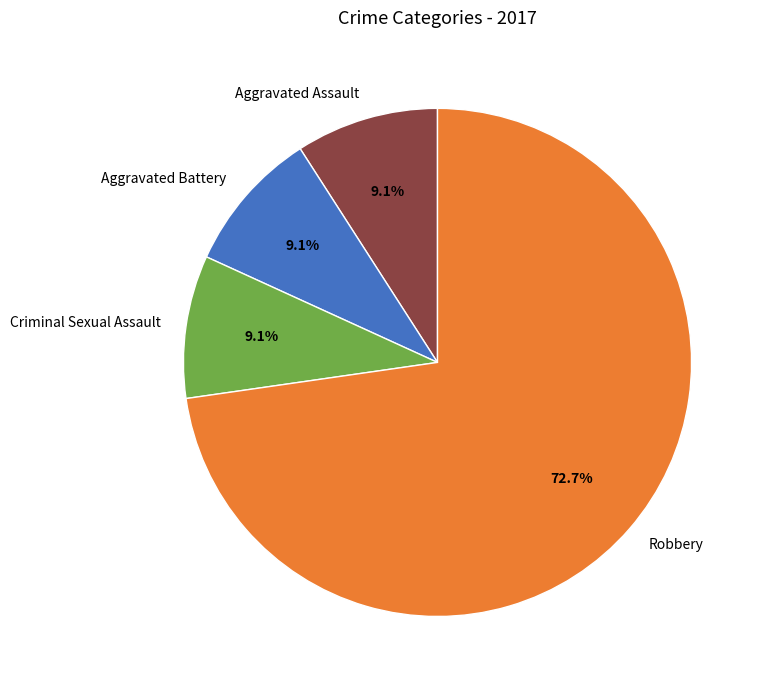

Does Robbery represent more than half of the total?

Yes